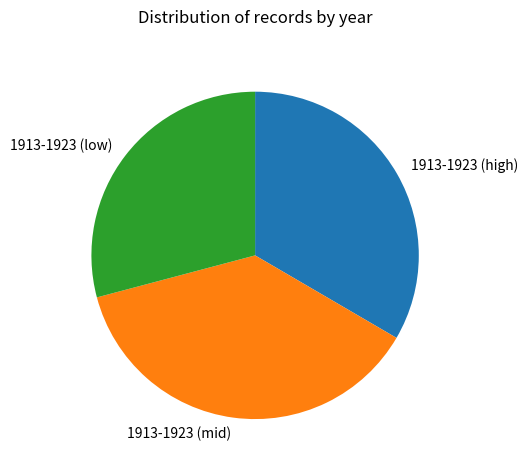

Is there any slice that represents more than half of the pie?

No